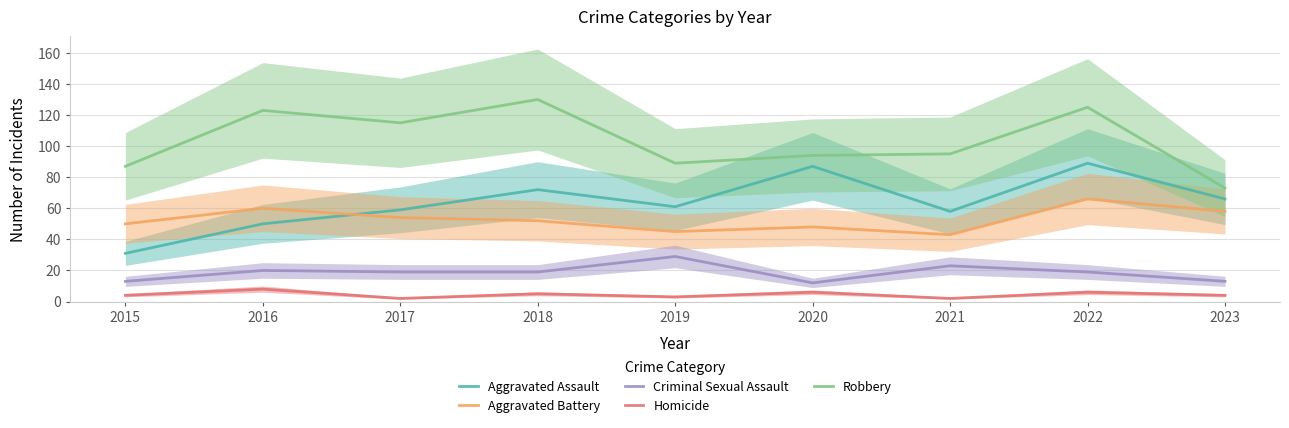

True or false: Aggravated Battery and Criminal Sexual Assault intersect in this chart.

False